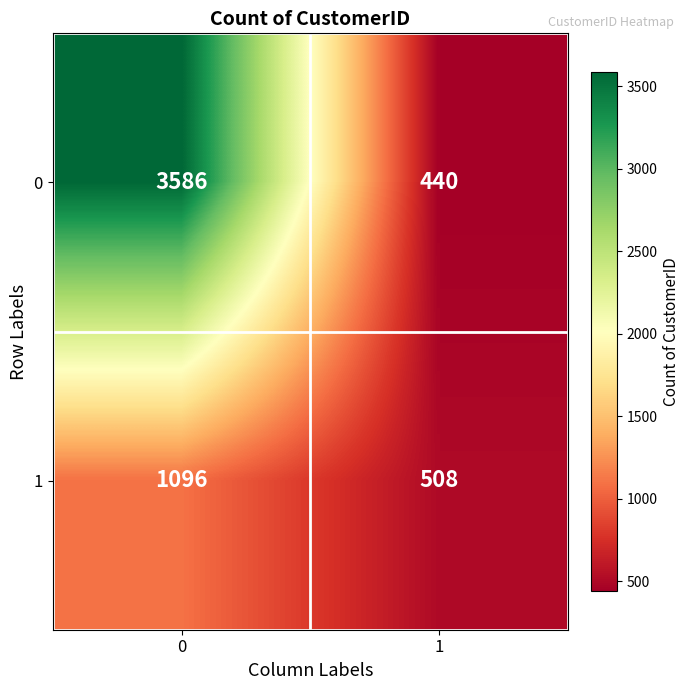

The value of 1 at 1 is 275. True or false?

False